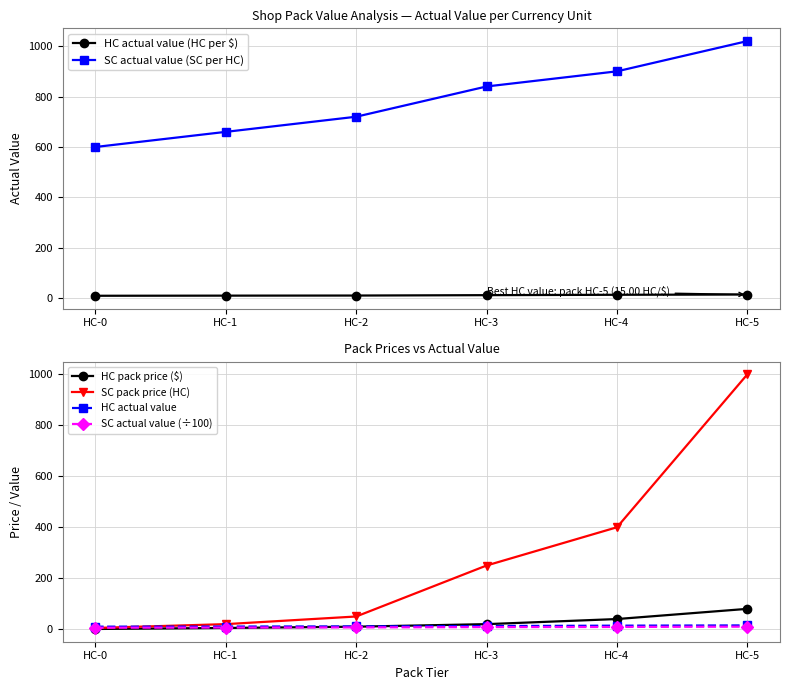

Which series changed the most between HC-1 and HC-3?

SC pack price (HC)